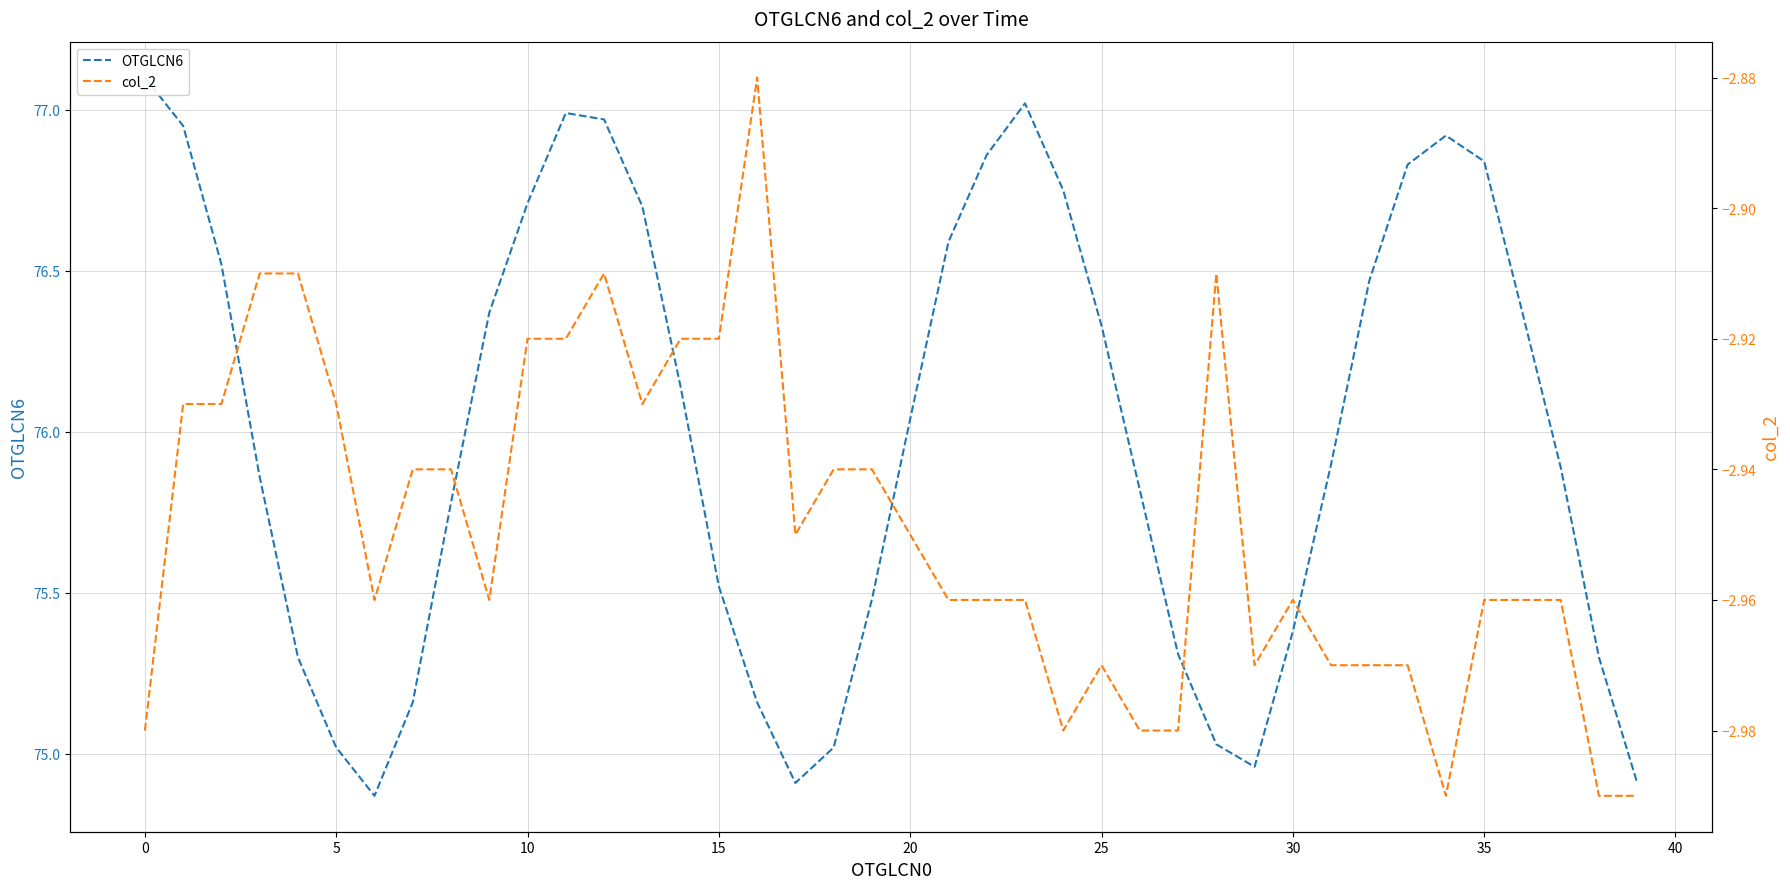

True or false: col_2 and OTGLCN6 intersect in this chart.

False